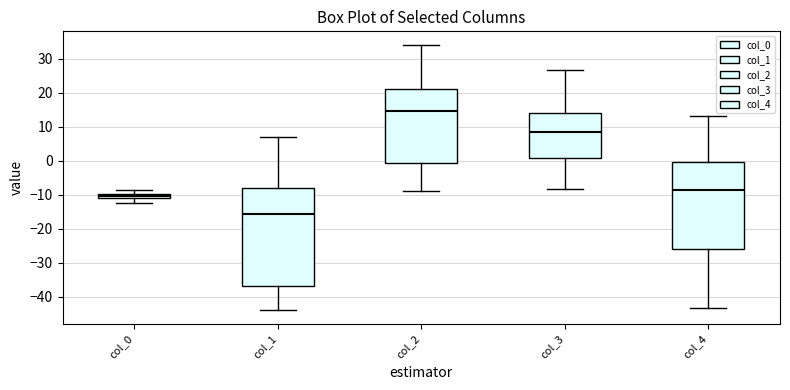

Where is the lower edge of the box for col_3 on the y-axis? The values are not printed on the chart, so give them approximately, as read against the axis.

1